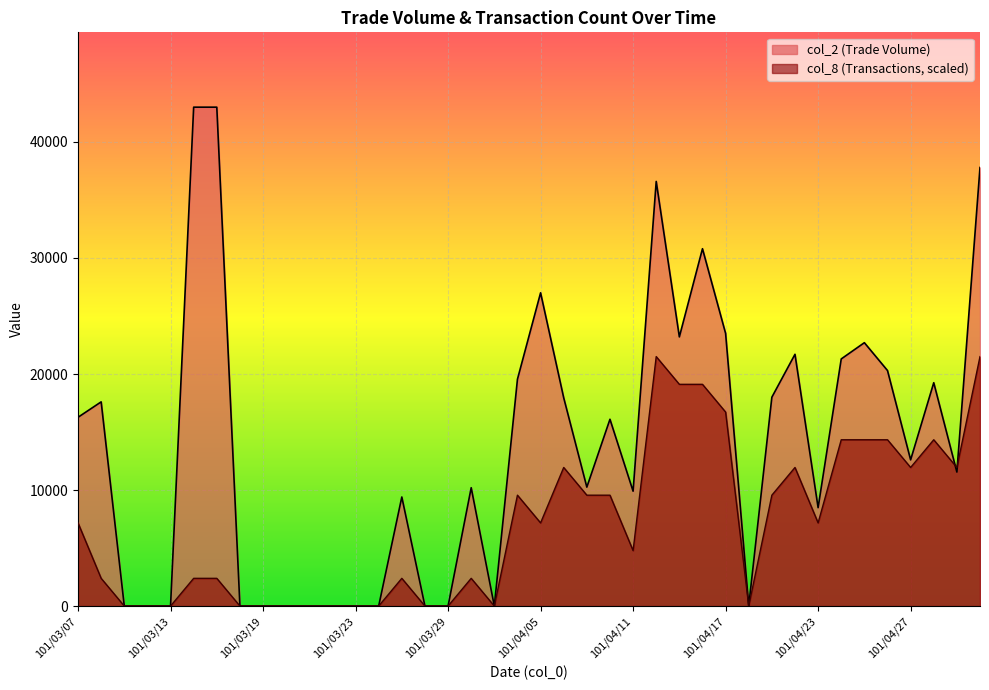

How many intersections are there between col_8 and col_2?

2